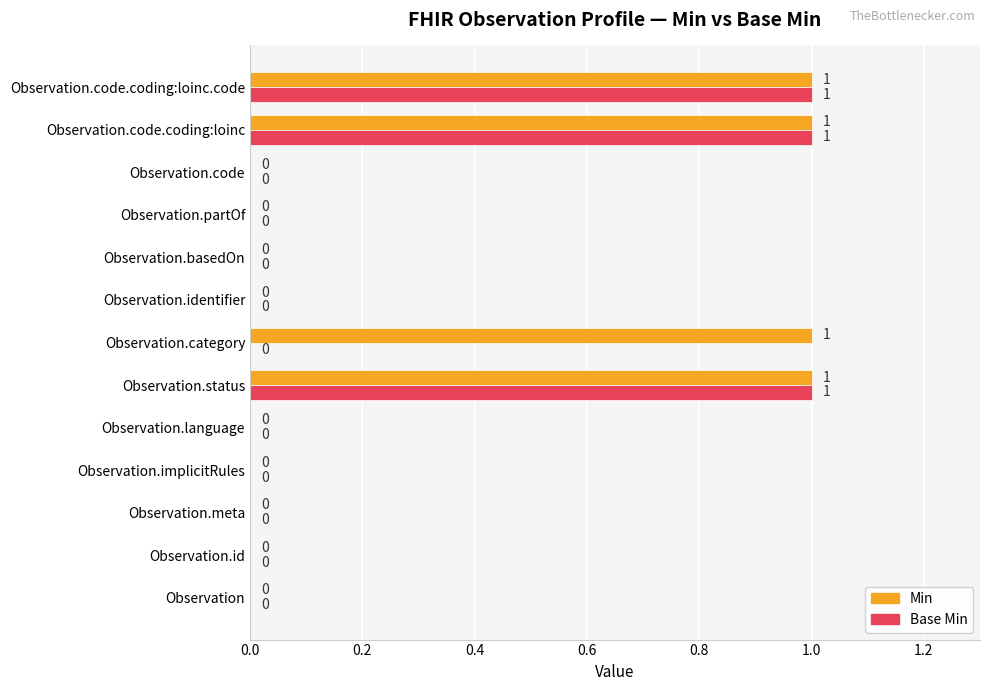

The value of Base Min at Observation.language is 0. True or false?

True